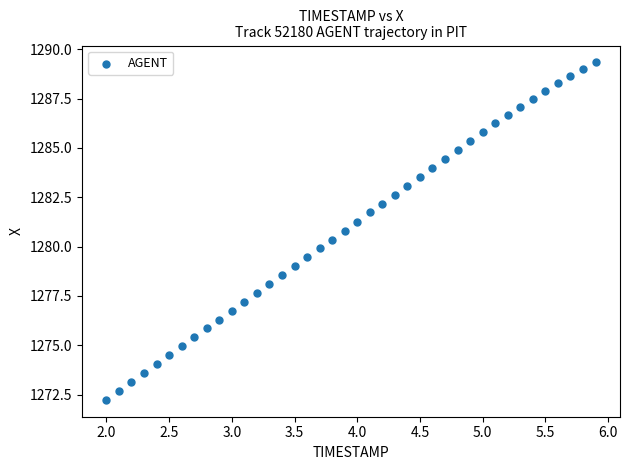

What is the range of Y values (max minus min)?

17.1